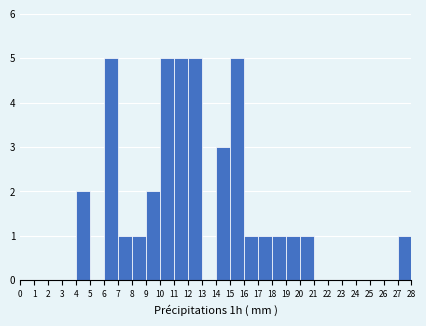

What is the height of the bar covering 12 to 13 on the x-axis? The values are not printed on the chart, so give them approximately, as read against the axis.

5